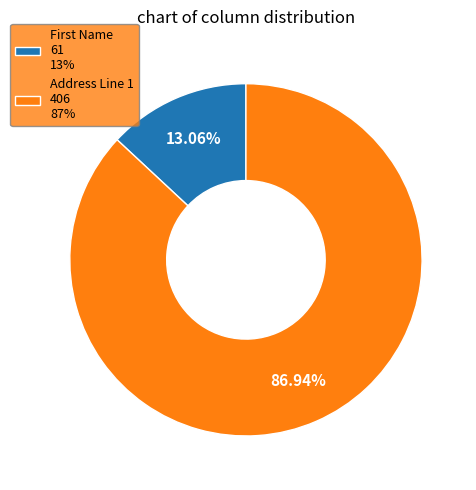

Rank the categories by value from highest to lowest.

Address Line 1 406 87%, First Name 61 13%